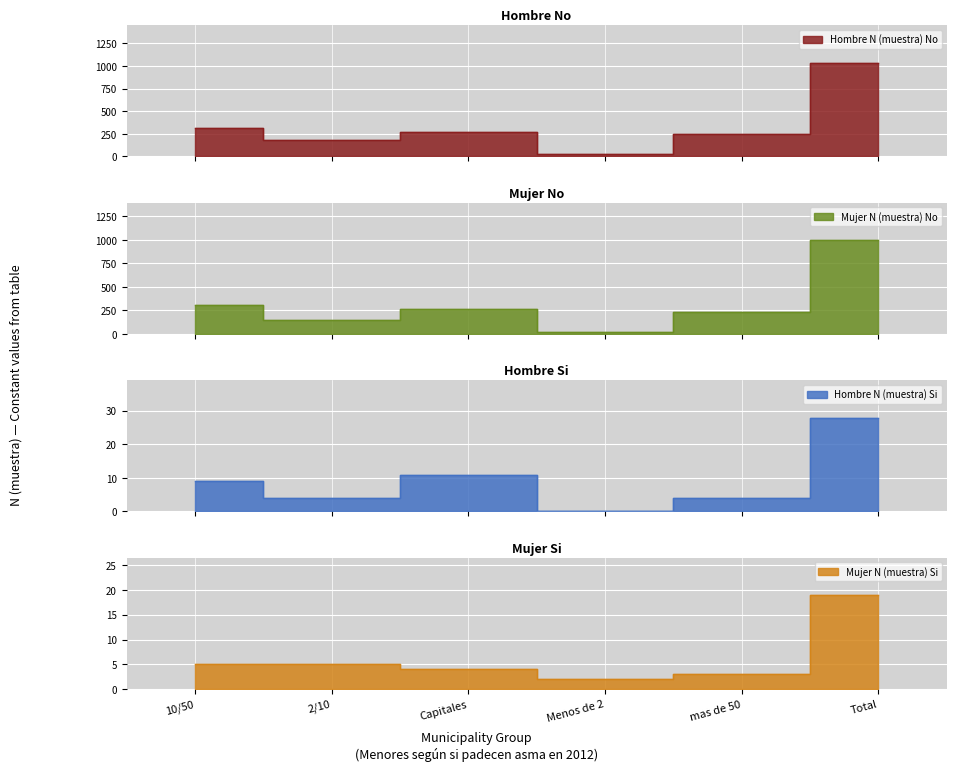

At which category does Mujer N (muestra) Si reach its first local valley?

Menos de 2